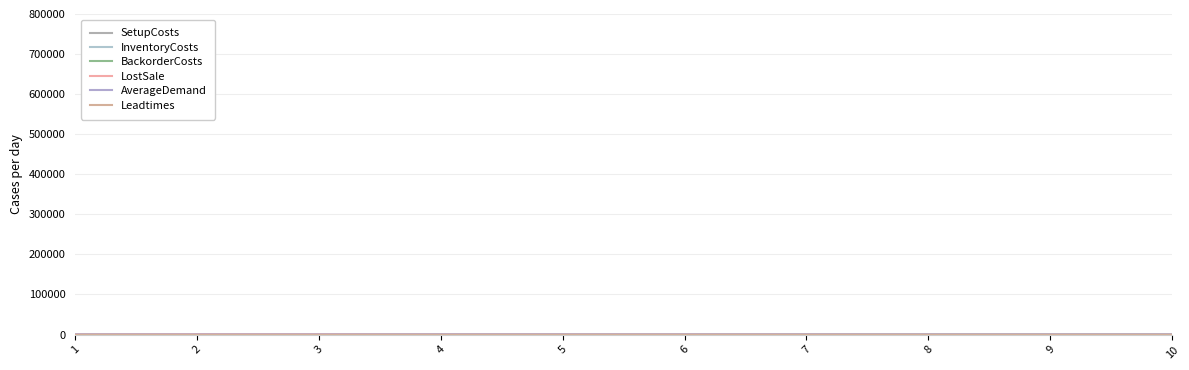

Reading left to right, transcribe all the data shown in this chart.

SetupCosts: 1=140	2=60	3=100	4=200	5=200	6=160	7=300	8=200	9=360	10=460
InventoryCosts: 1=4	2=7	3=6	4=3	5=3	6=3	7=2	8=1	9=1	10=1
BackorderCosts: 1=40	2=70	3=60	4=30	5=30	6=30	7=20	8=10	9=10	10=10
LostSale: 1=400	2=700	3=600	4=300	5=300	6=300	7=200	8=100	9=100	10=100
AverageDemand: 1=28	2=12	3=20	4=40	5=0	6=0	7=0	8=0	9=0	10=0
Leadtimes: 1=1	2=1	3=1	4=1	5=1	6=1	7=1	8=1	9=1	10=1